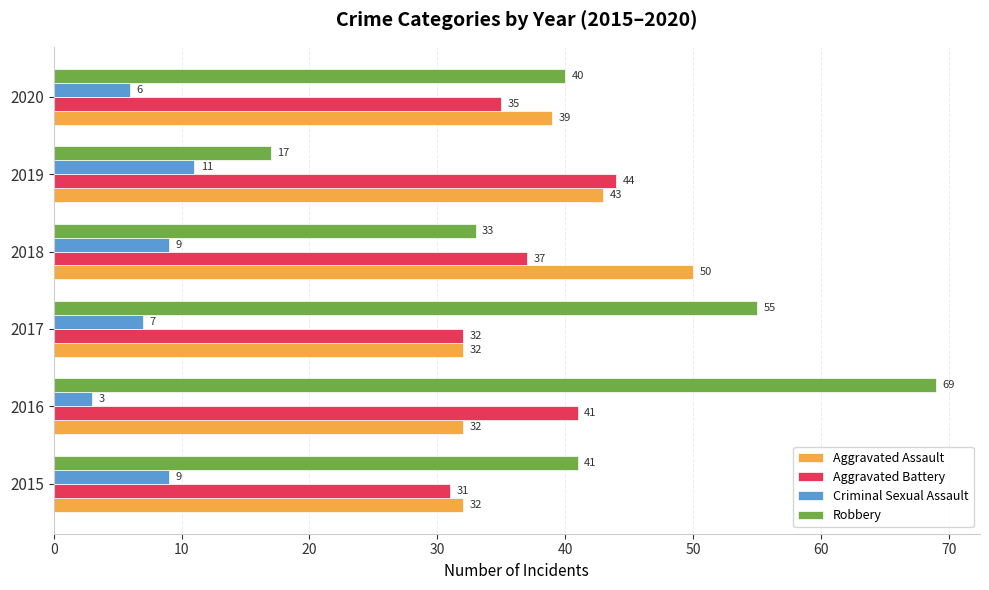

Is it true that Aggravated Assault equals 50 at 2018?

True